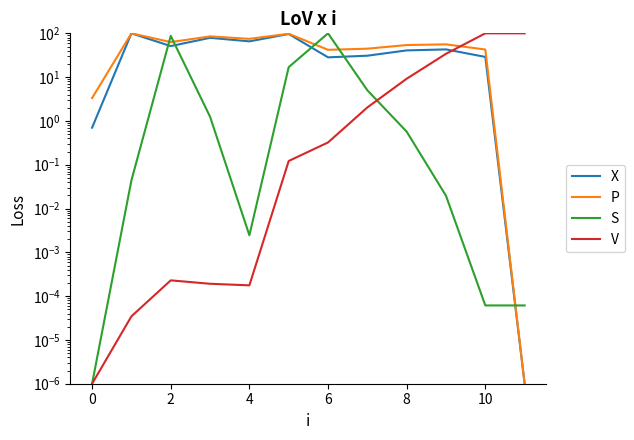

True or false: S has more than 2 points higher than both neighbors.

False